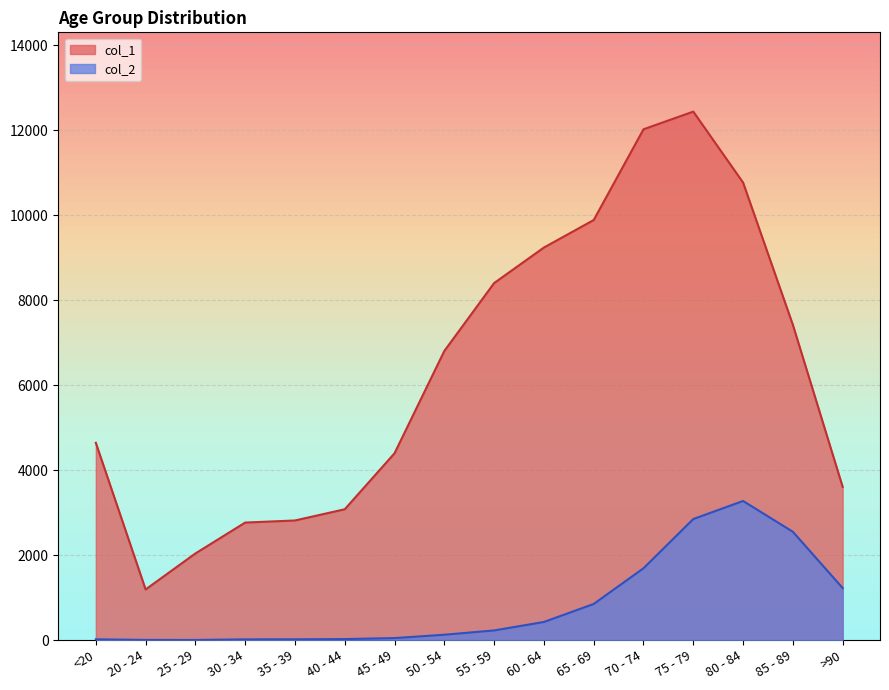

What is the value of the col_2 point at the 2nd from the left?

4